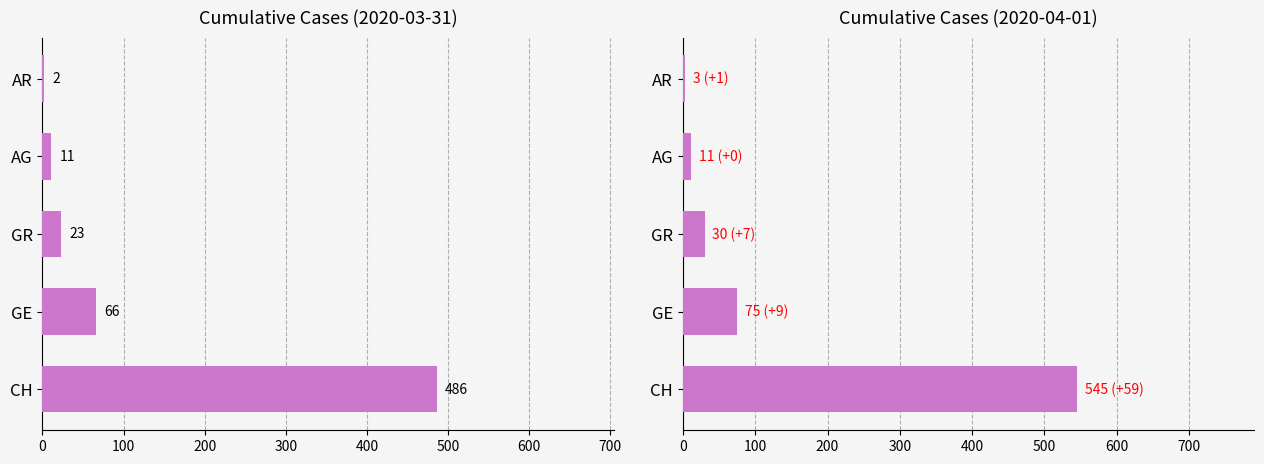

Which series changed the most between CH and GE?

Cumulative Cases (2020-04-01)